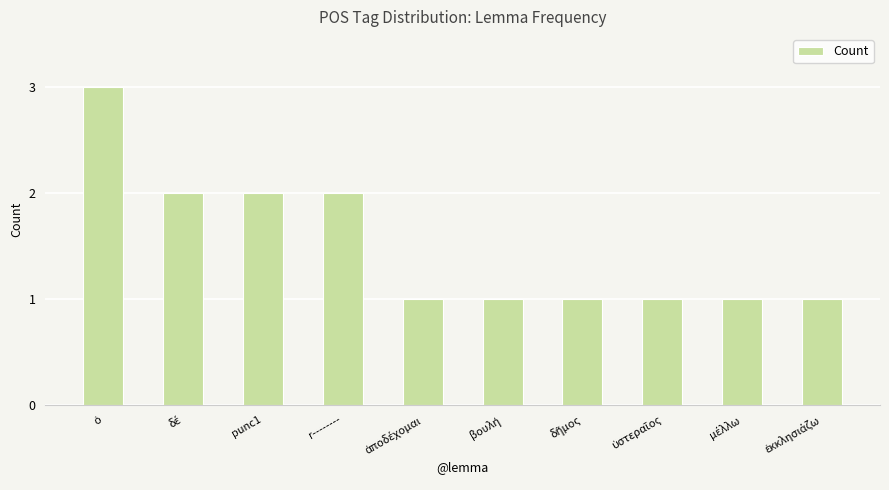

What is the maximum value shown in the chart?

3